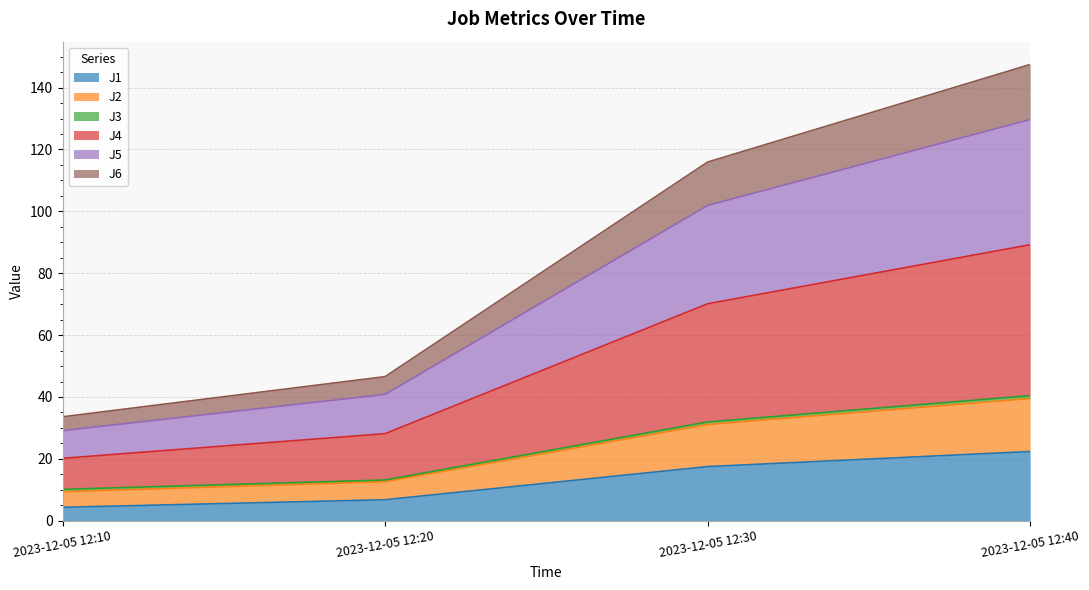

Is the value of J2 at 2023-12-05 12:40 greater than the value of J4 at 2023-12-05 12:10?

Yes